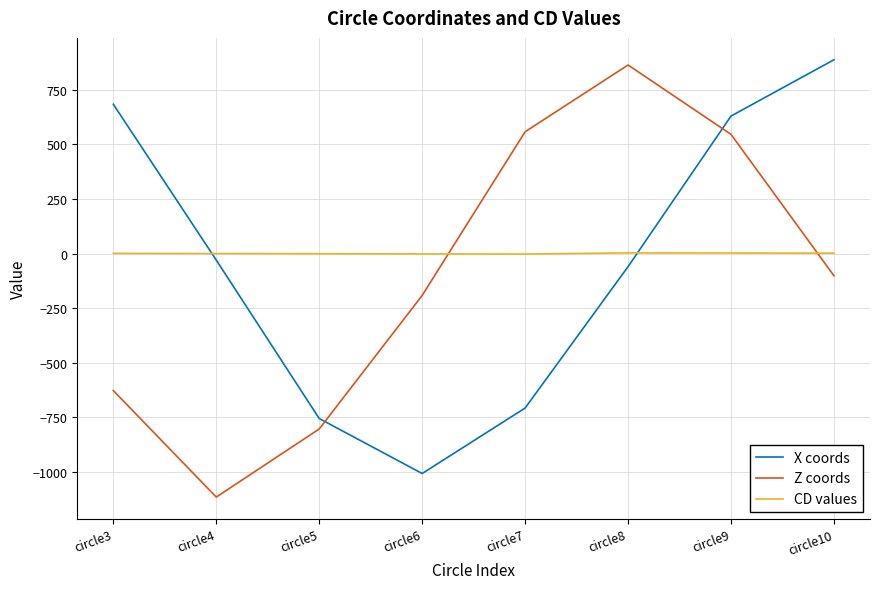

Rank the series at circle7 from highest to lowest value.

Z coords, CD values, X coords